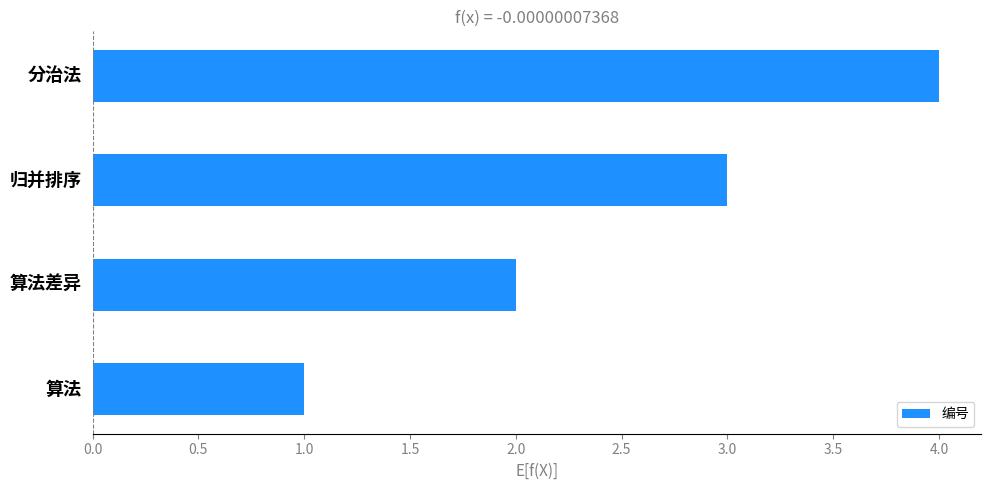

How many bars are there in total?

4